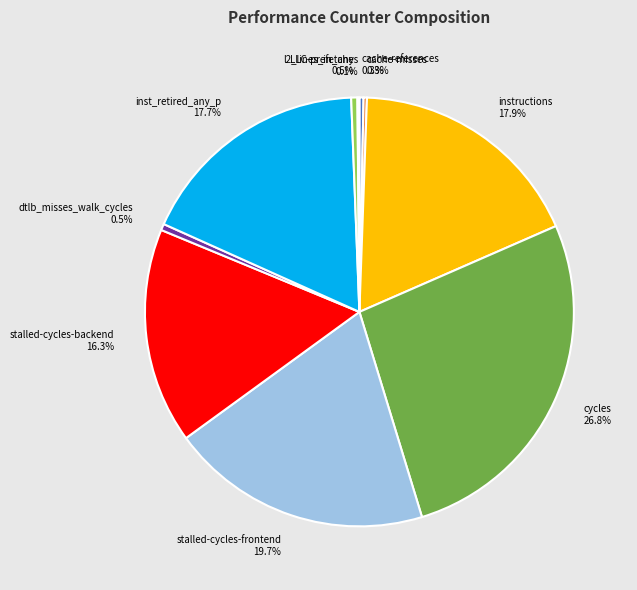

To the nearest percent, what portion does stalled-cycles-frontend represent?

20%